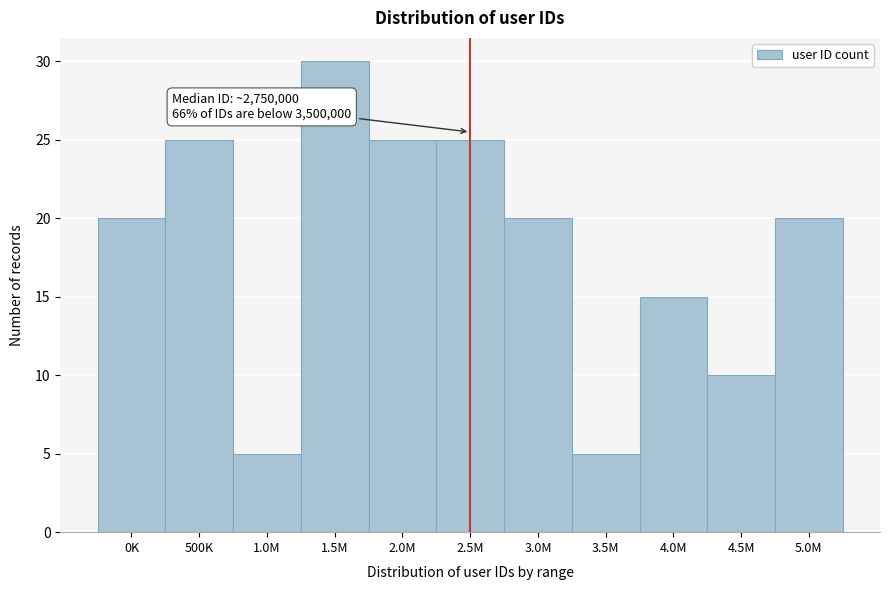

Reading right to left, list all the values displayed in this chart.

5.0M=20	4.5M=10	4.0M=15	3.5M=5	3.0M=20	2.5M=25	2.0M=25	1.5M=30	1.0M=5	500K=25	0K=20